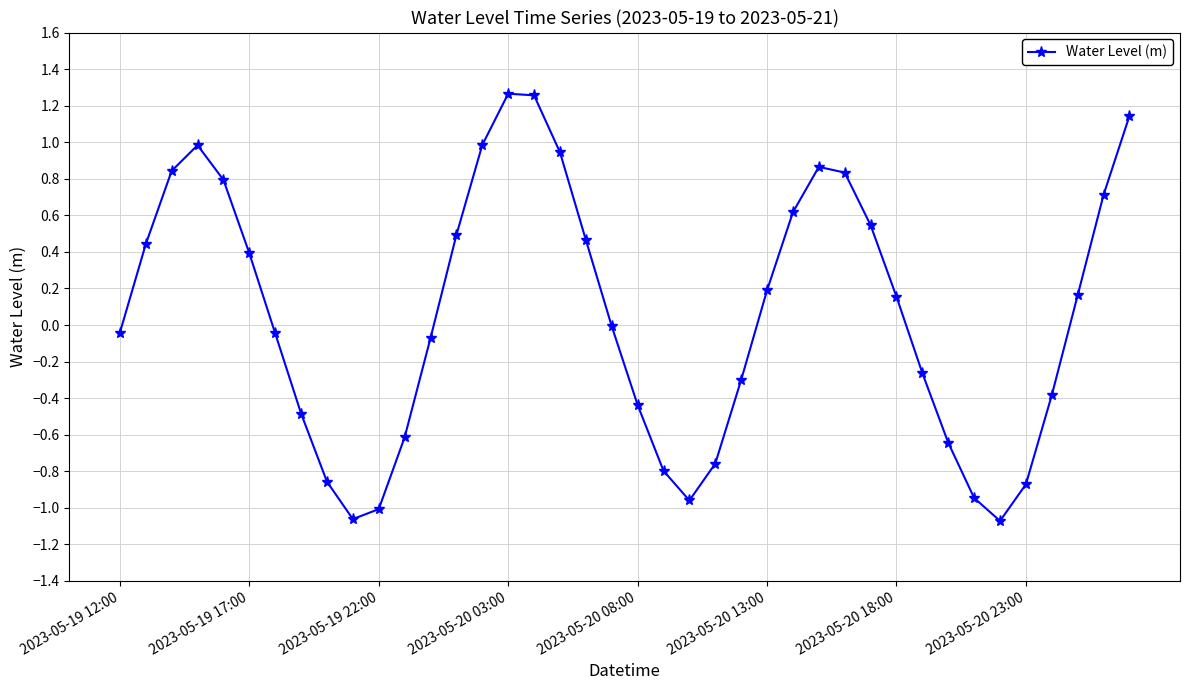

How many interior local peaks (higher than both neighbors) does the data have?

3